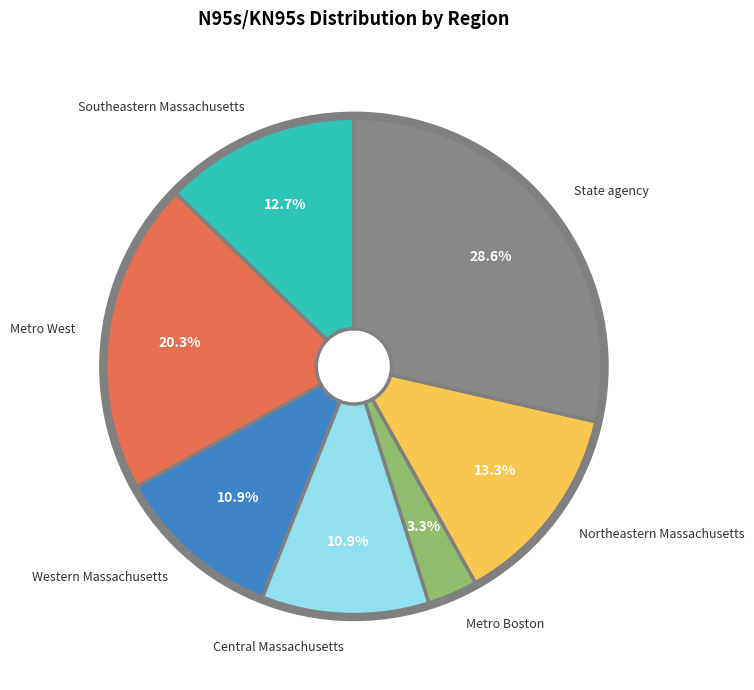

To the nearest percent, what portion does Western Massachusetts represent?

11%